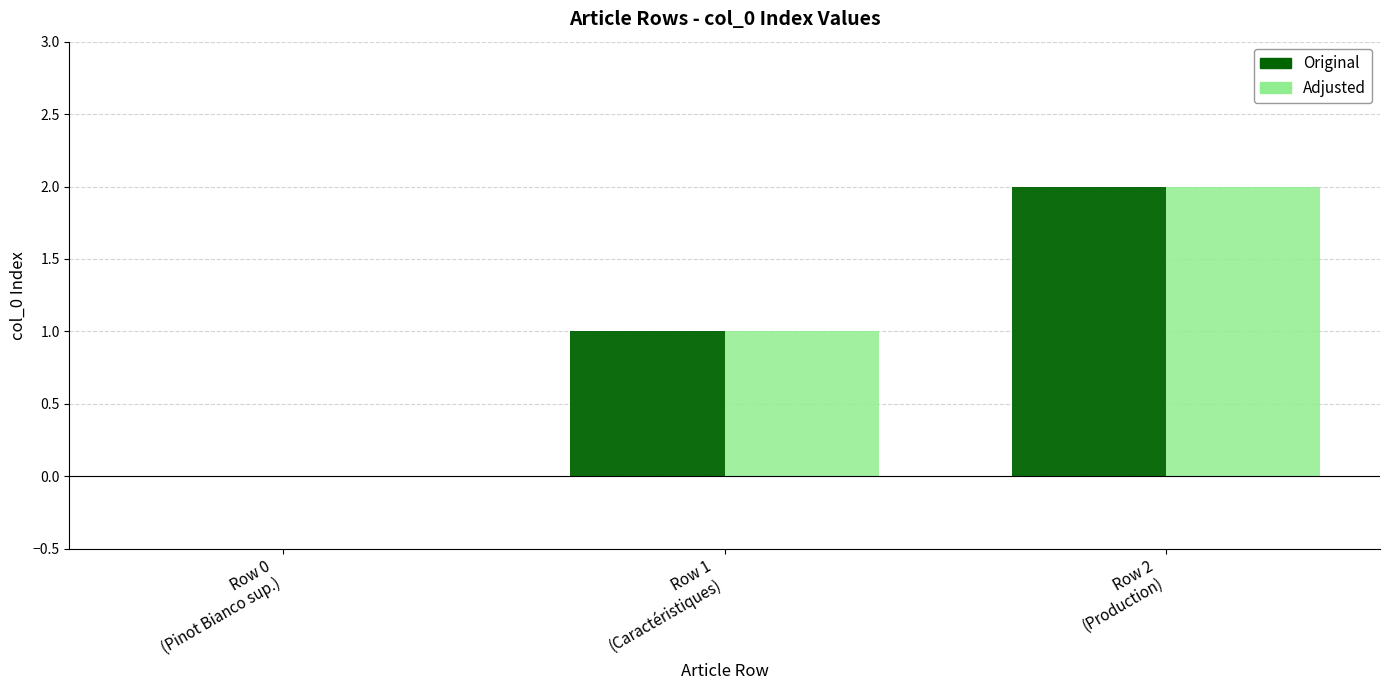

What is the sum of all Original values?

3